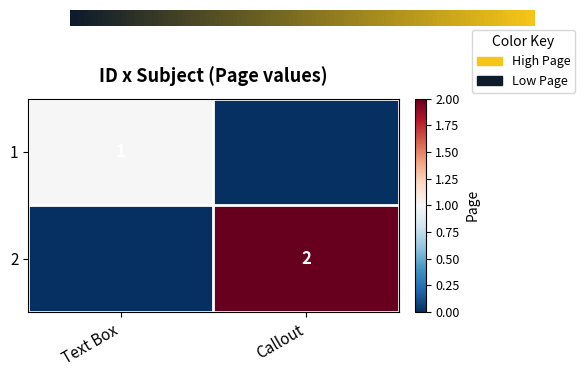

Is it true that 2 equals 1 at Callout?

False